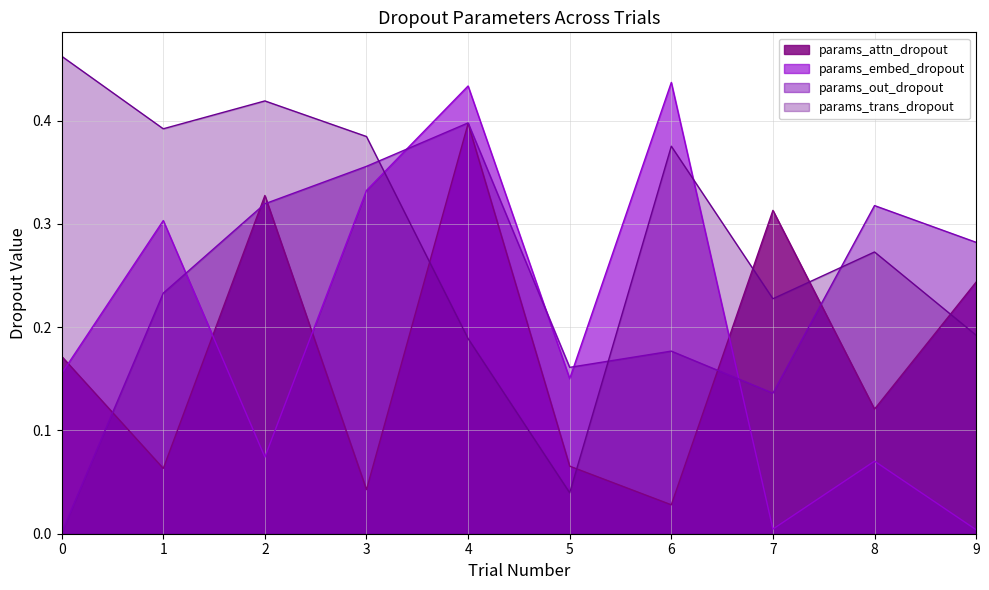

Between which two adjacent categories do params_attn_dropout and params_trans_dropout first intersect?

3 and 4